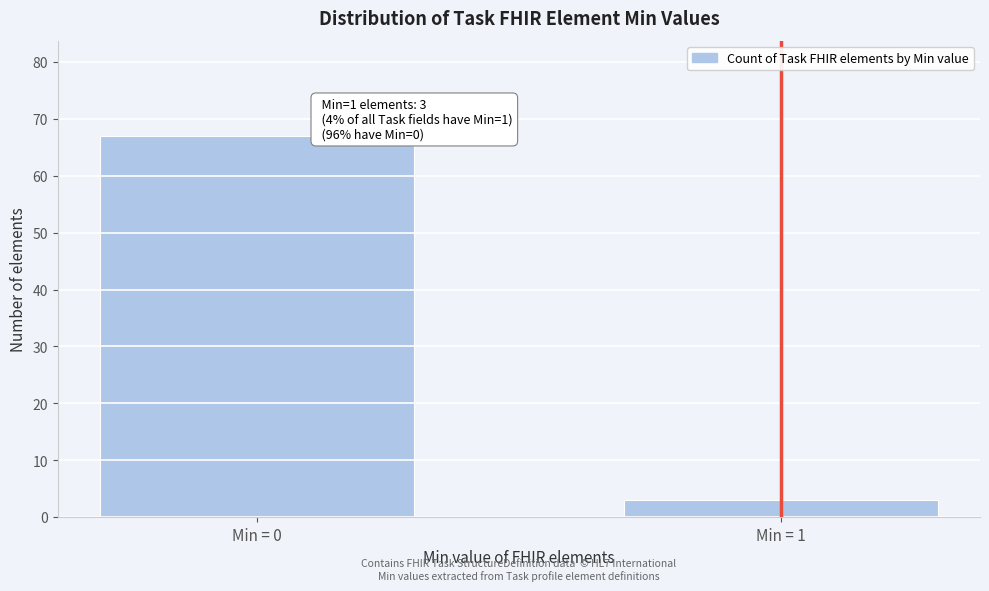

Reading left to right, extract all data points from this chart.

Min = 0=67	Min = 1=3